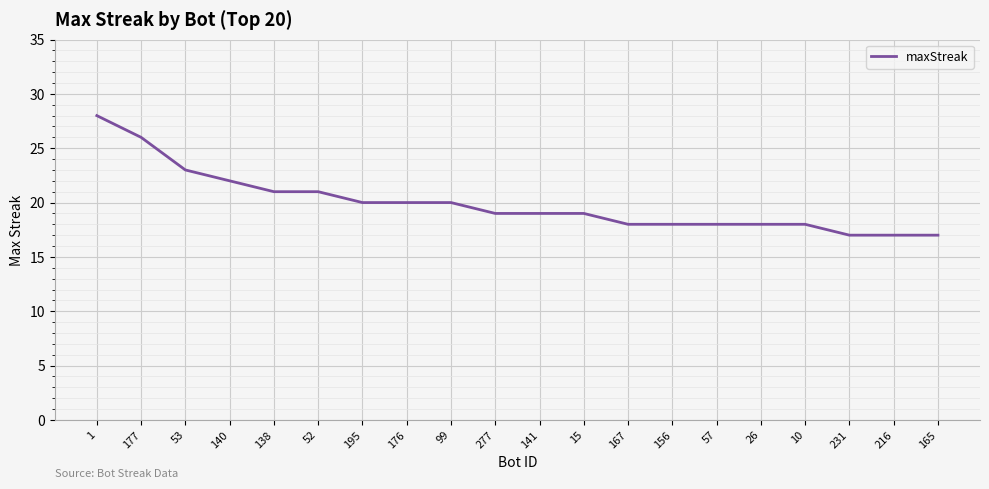

What position from the right is 167?

8